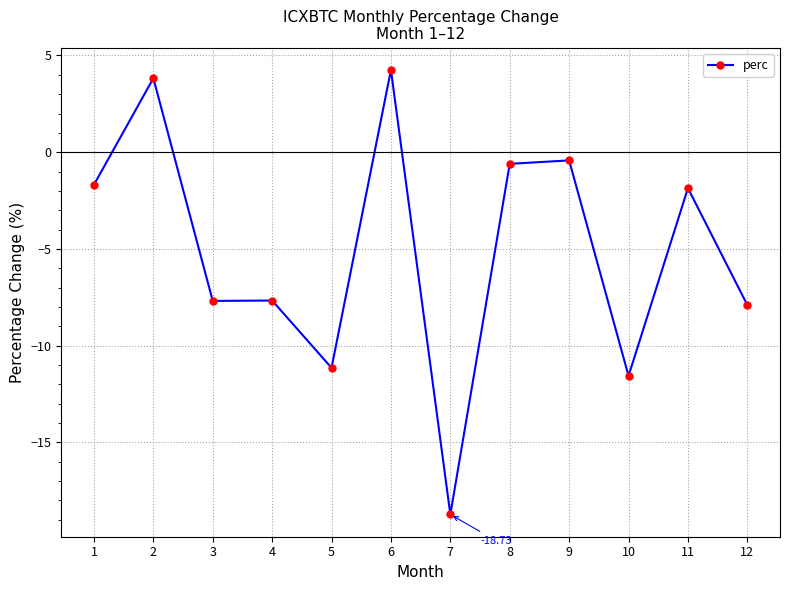

What is the difference between the values at 8 and 1?

1.1